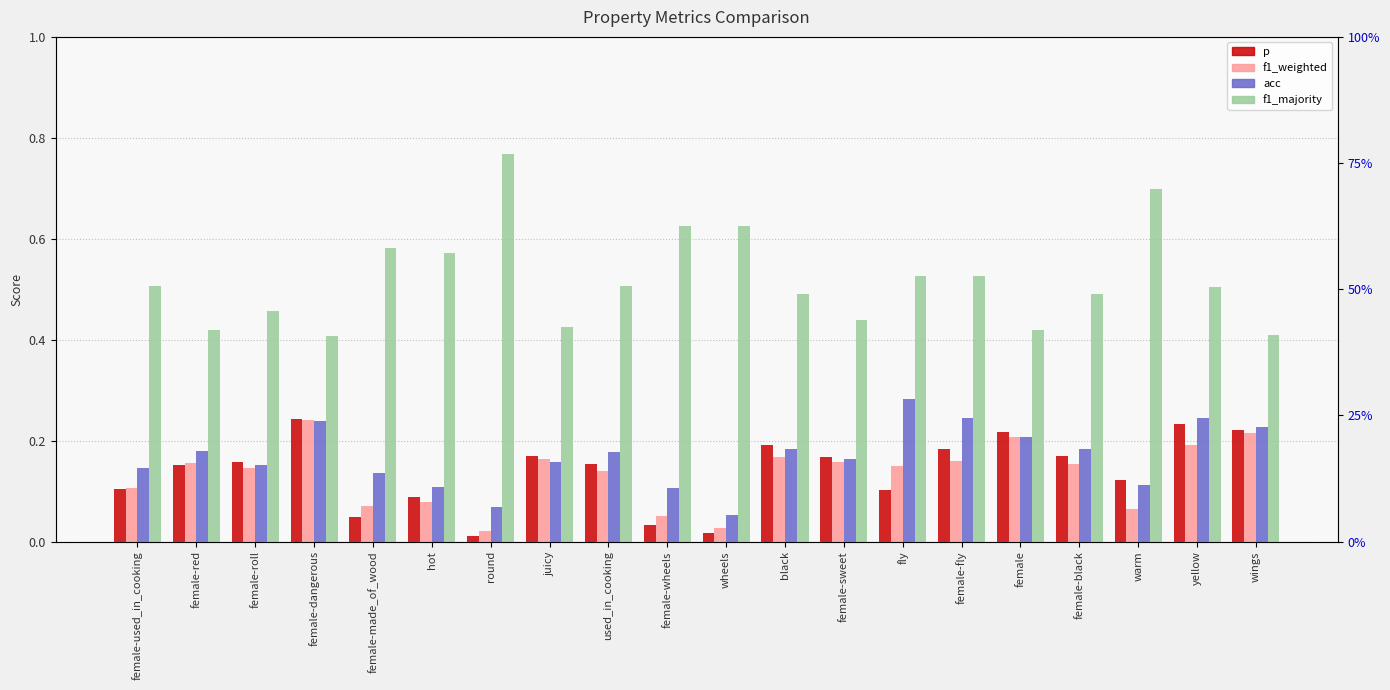

What is the maximum value for acc?

0.3